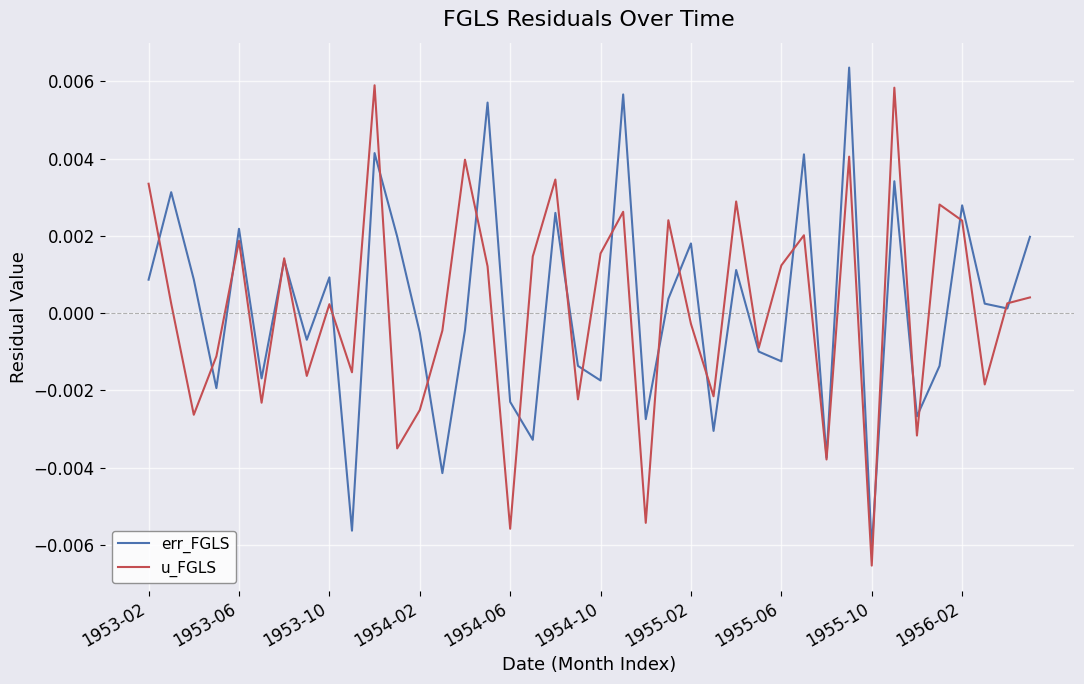

Which category has the highest value in the u_FGLS series?

10